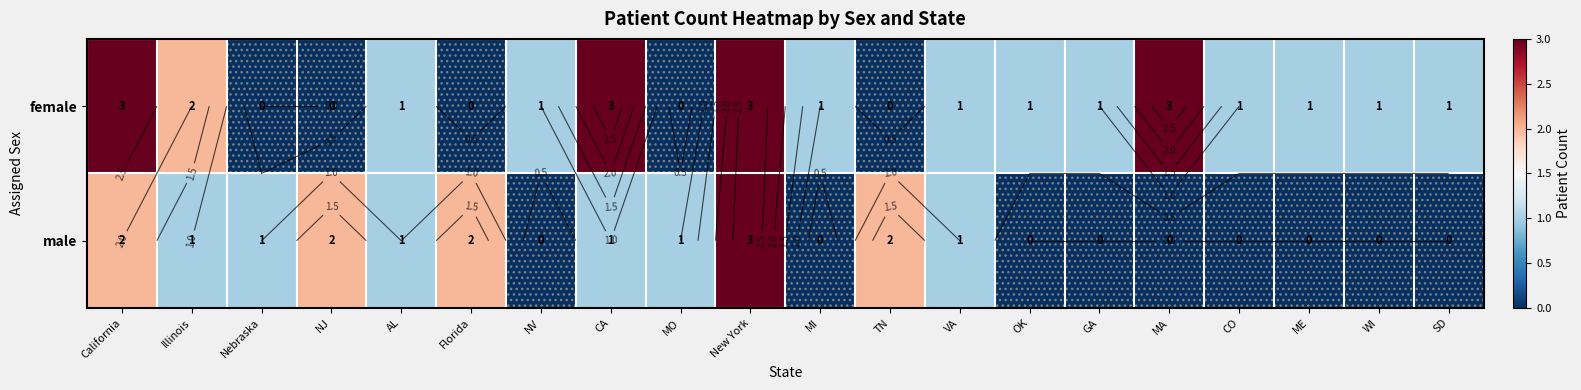

Which category has the highest value in the male series?

New York